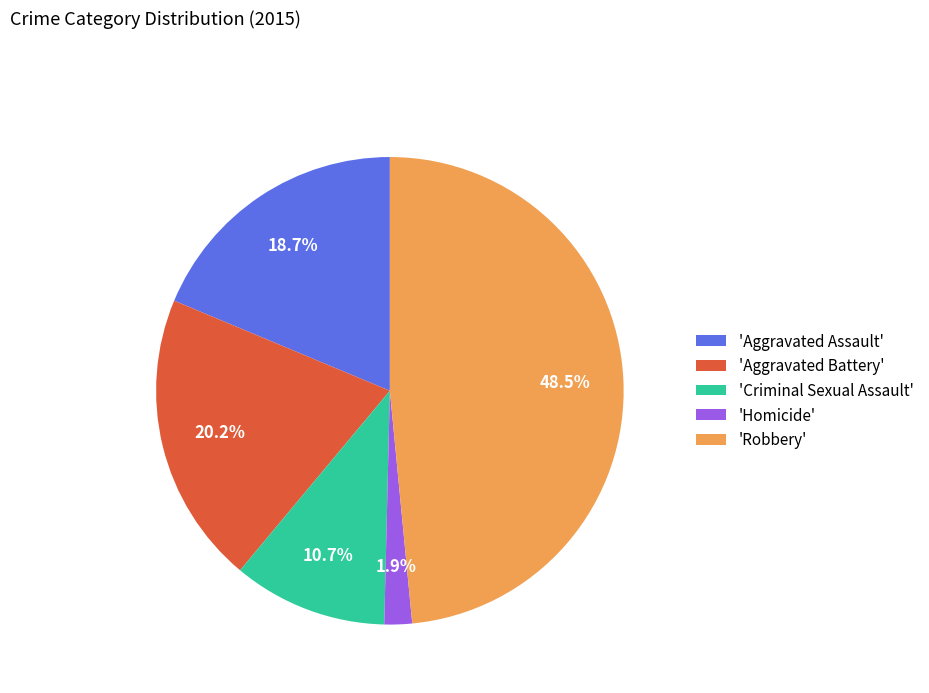

Is there any slice that represents more than half of the pie?

No